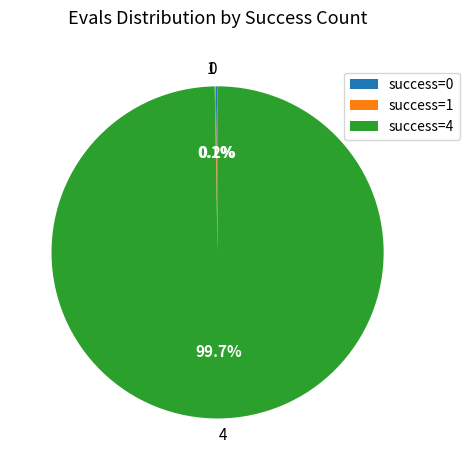

Does 4 represent more than half of the total?

Yes